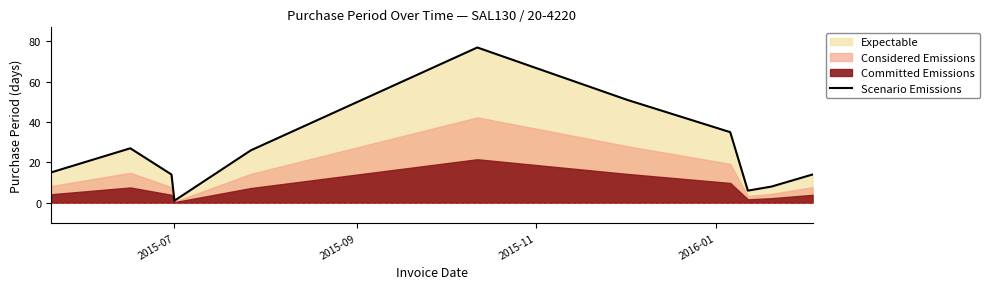

What is the difference between the maximum and minimum values?

76